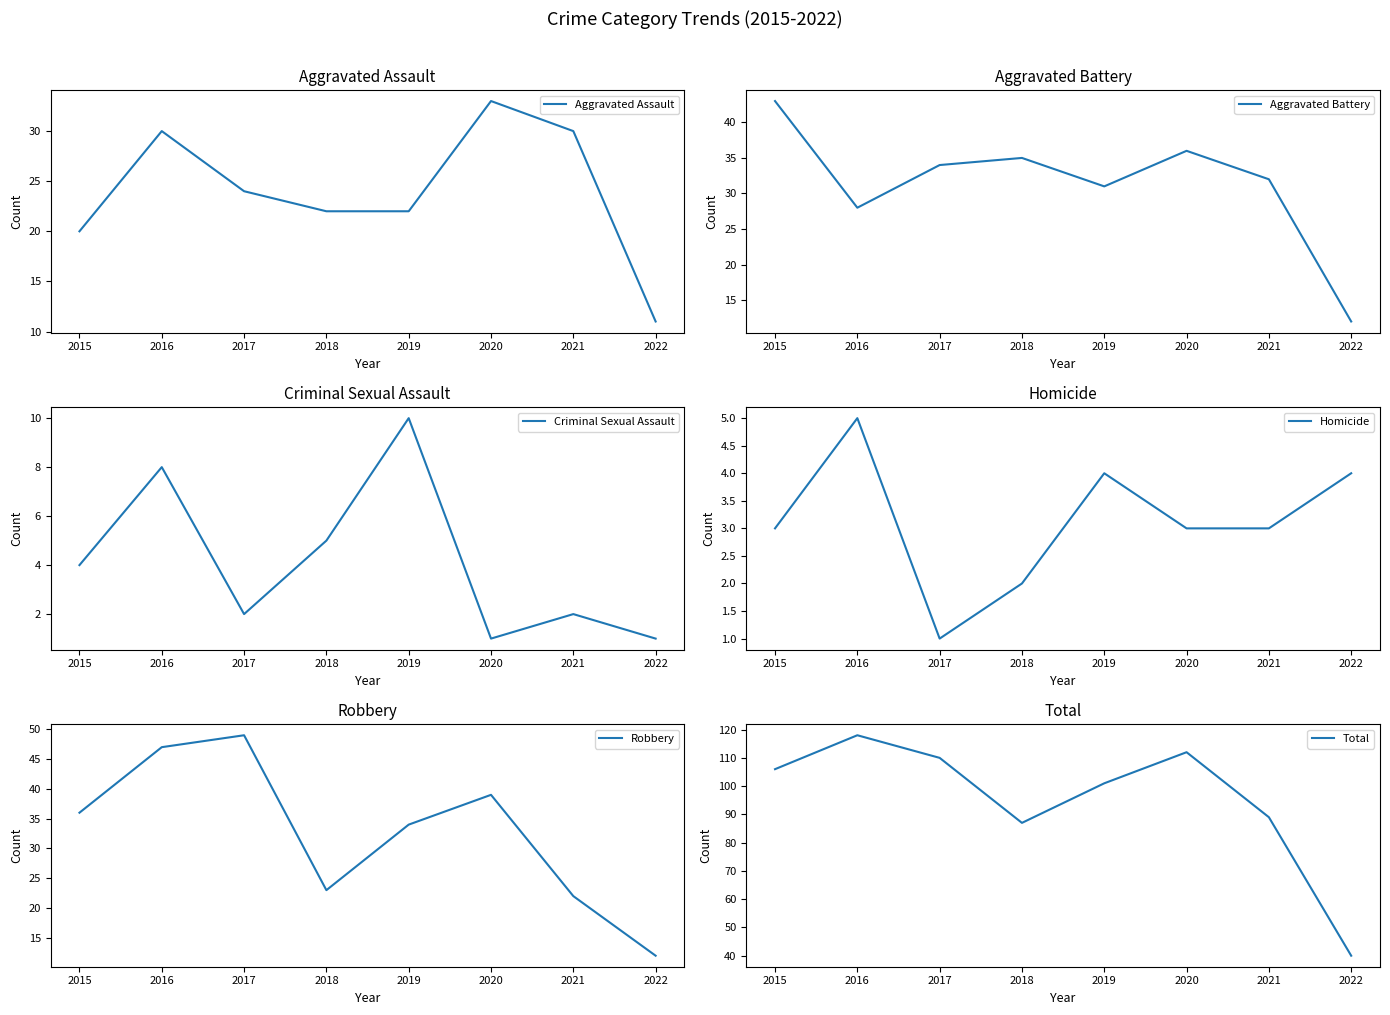

What is the greatest value displayed?

118